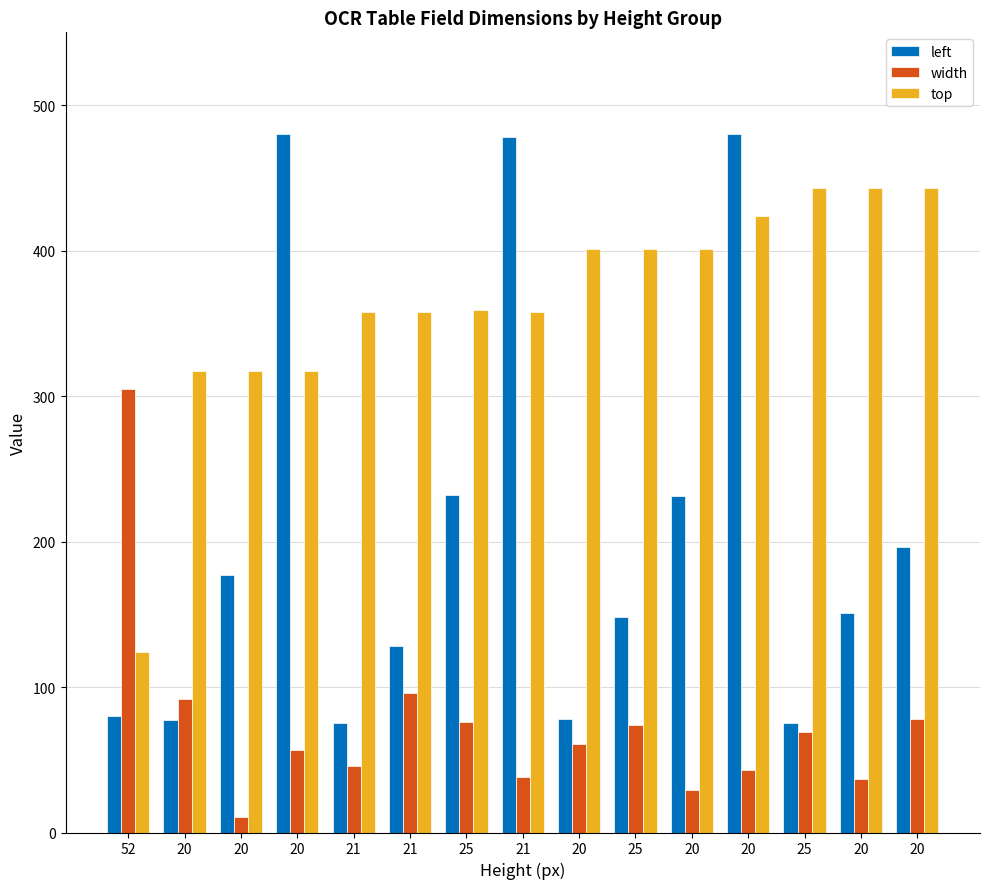

True or false: left has a value of 148 at 25.

True